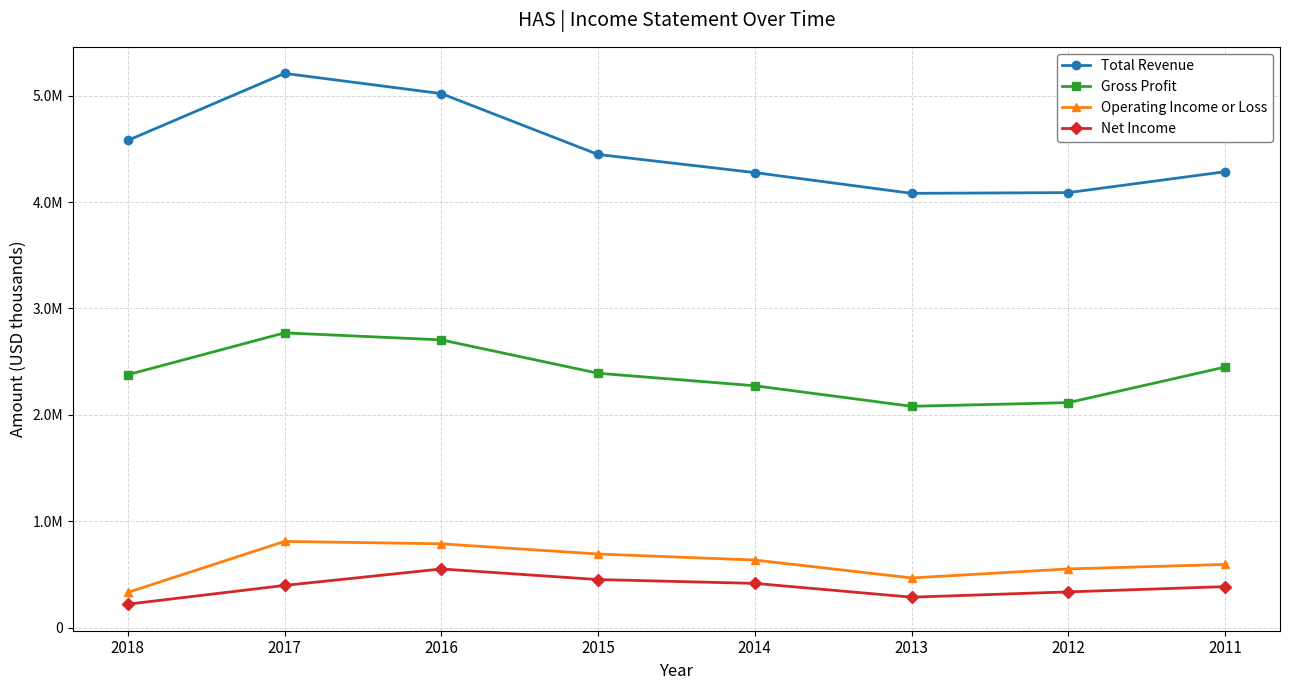

Which label corresponds to the smallest value in the chart?

2018